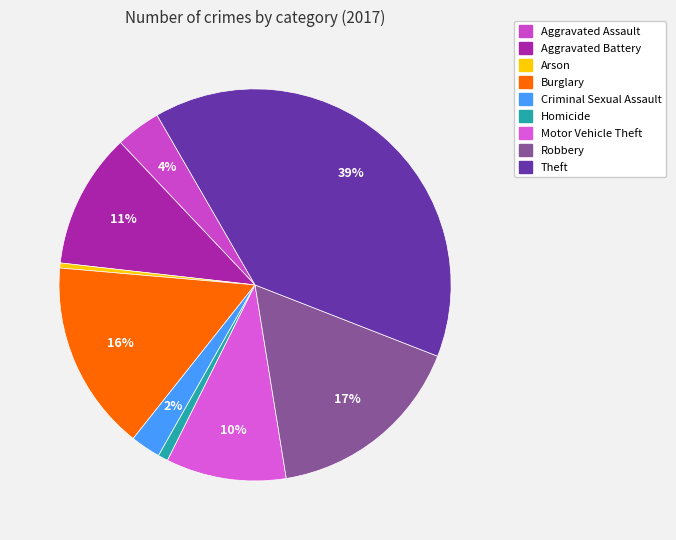

True or false: Criminal Sexual Assault accounts for 2% of the total.

True